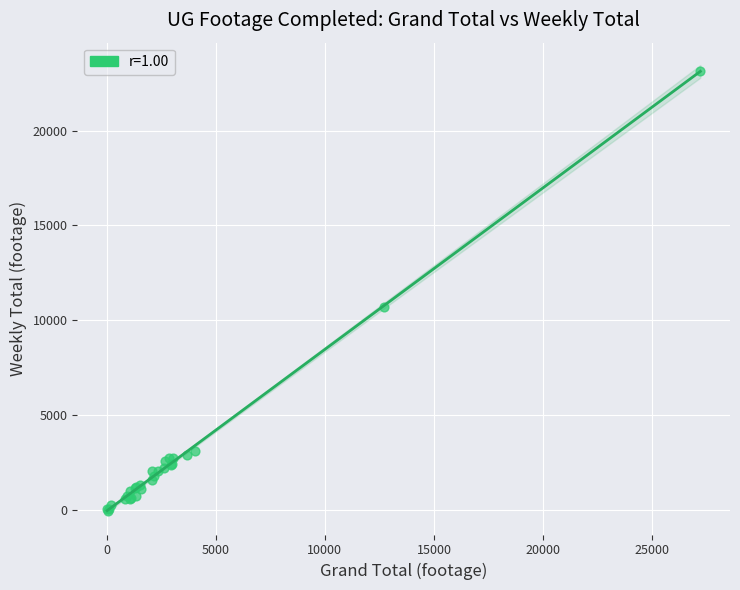

What Y value in the scatter plot is closest to 11549?

10717.3